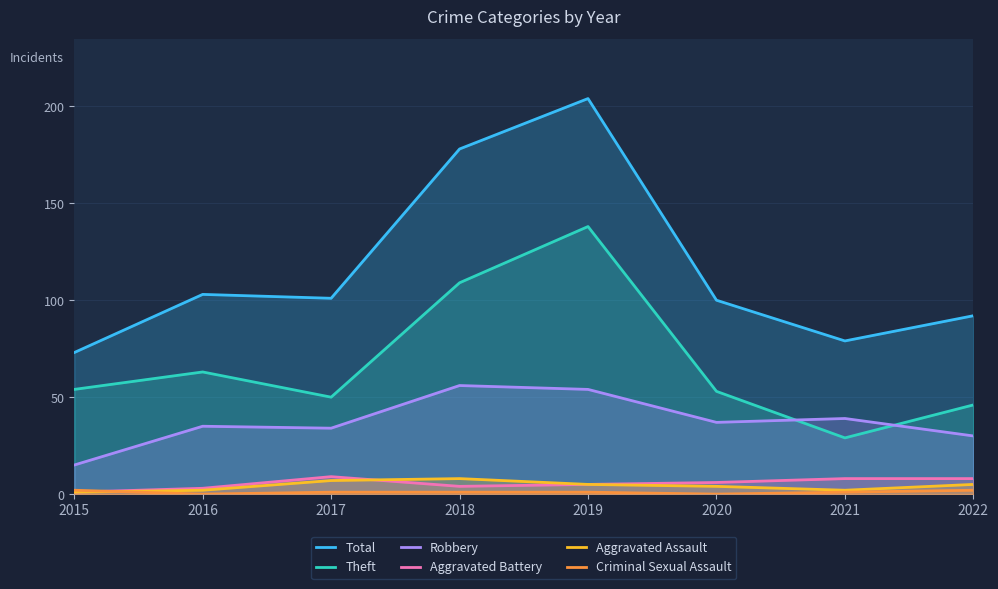

Rank the categories by Aggravated Assault value from highest to lowest.

2018, 2017, 2019, 2022, 2020, 2016, 2021, 2015